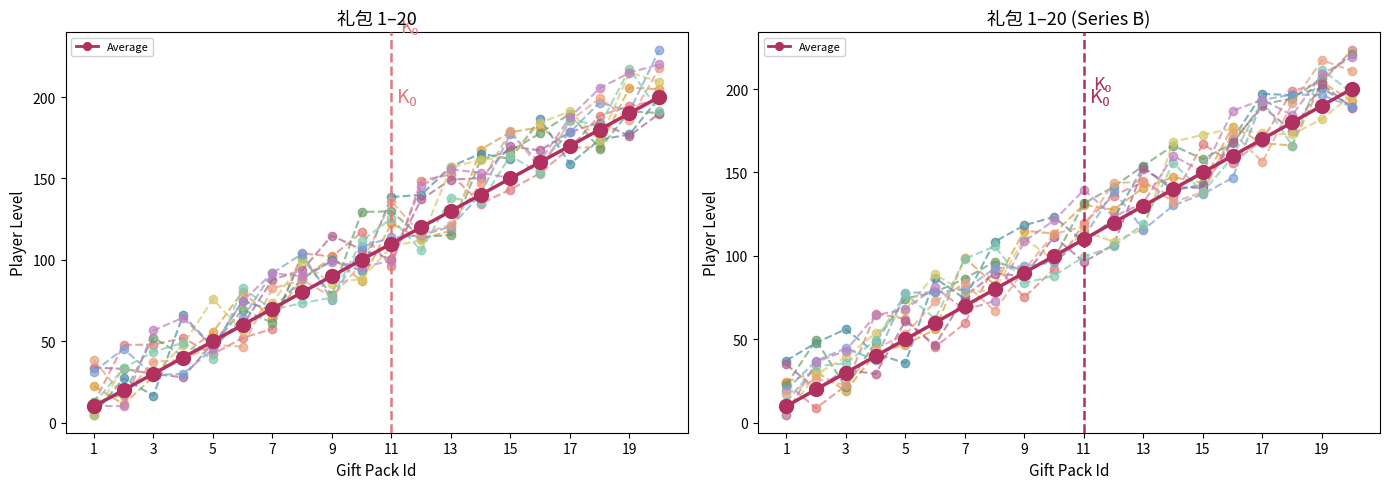

What value does the data have at 4?

40